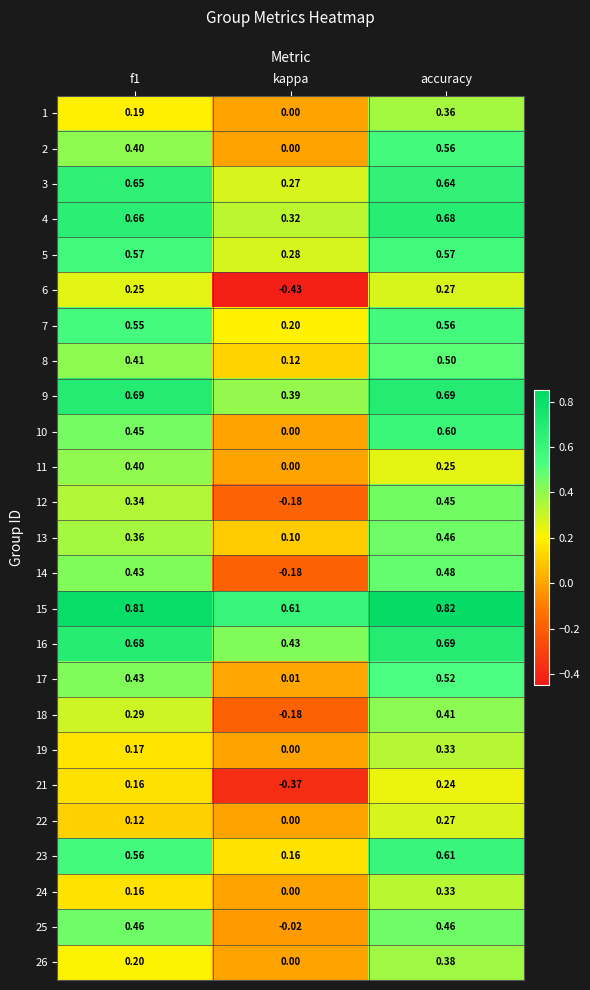

At which label does 7 reach its minimum?

kappa